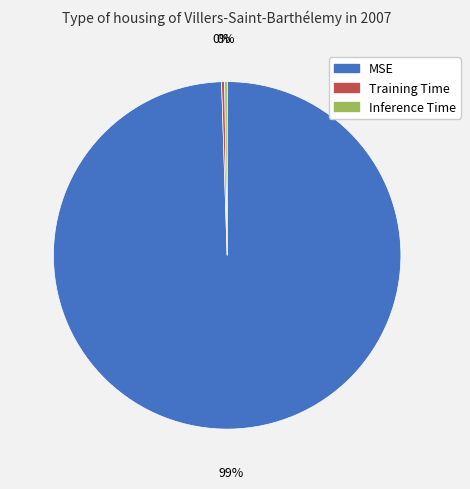

Between MSE and Training Time, which is larger?

MSE